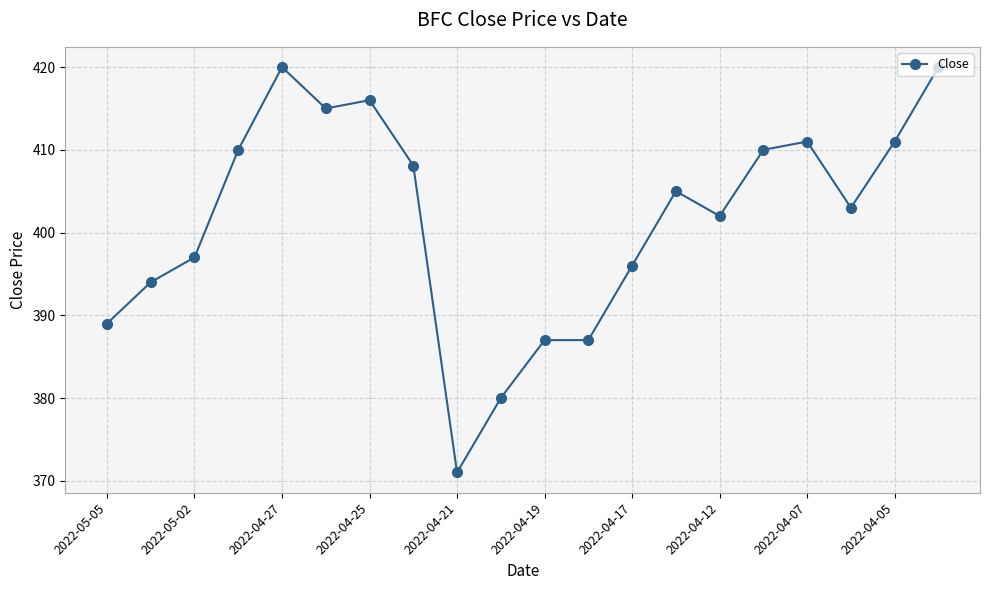

True or false: the data has more than 1 interior local peaks.

True